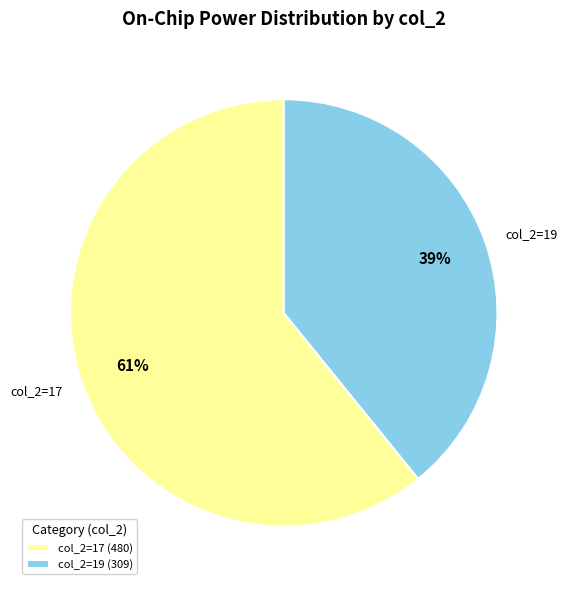

Count the number of slices in the pie.

2